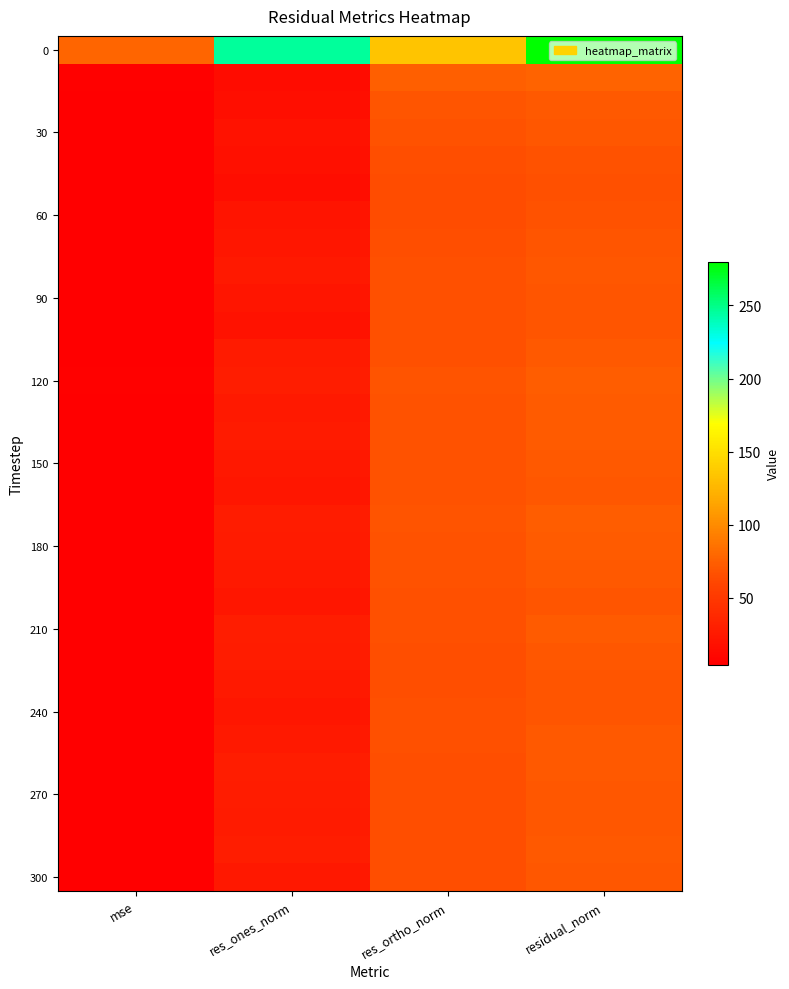

How many categories are shown in the chart?

4